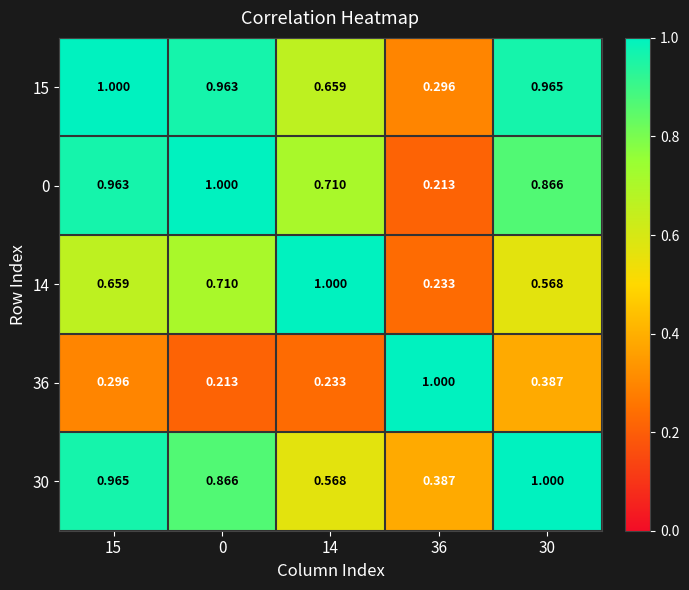

Is the value of 36 at 15 greater than the value of 0 at 15?

No